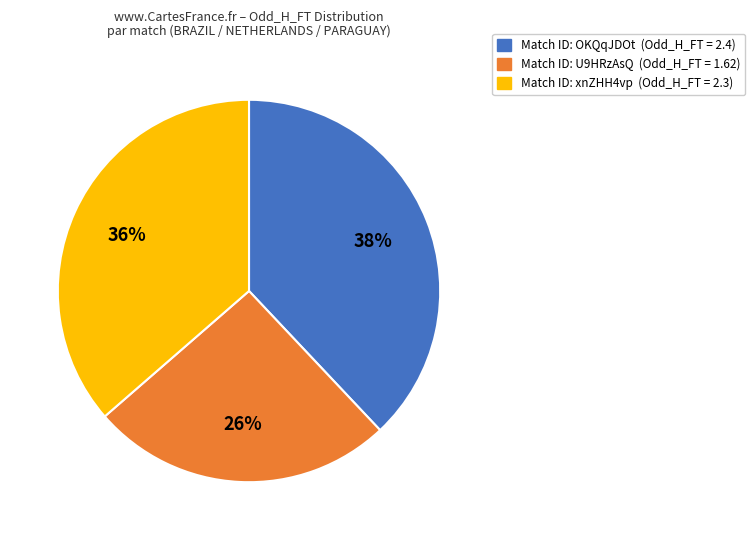

To the nearest percent, what is the average slice percentage?

33%